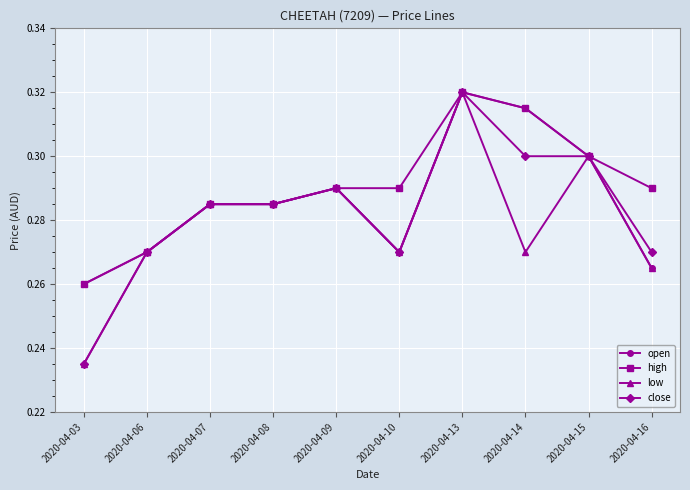

The low series shows 0.3 at 2020-04-06. True or false?

True